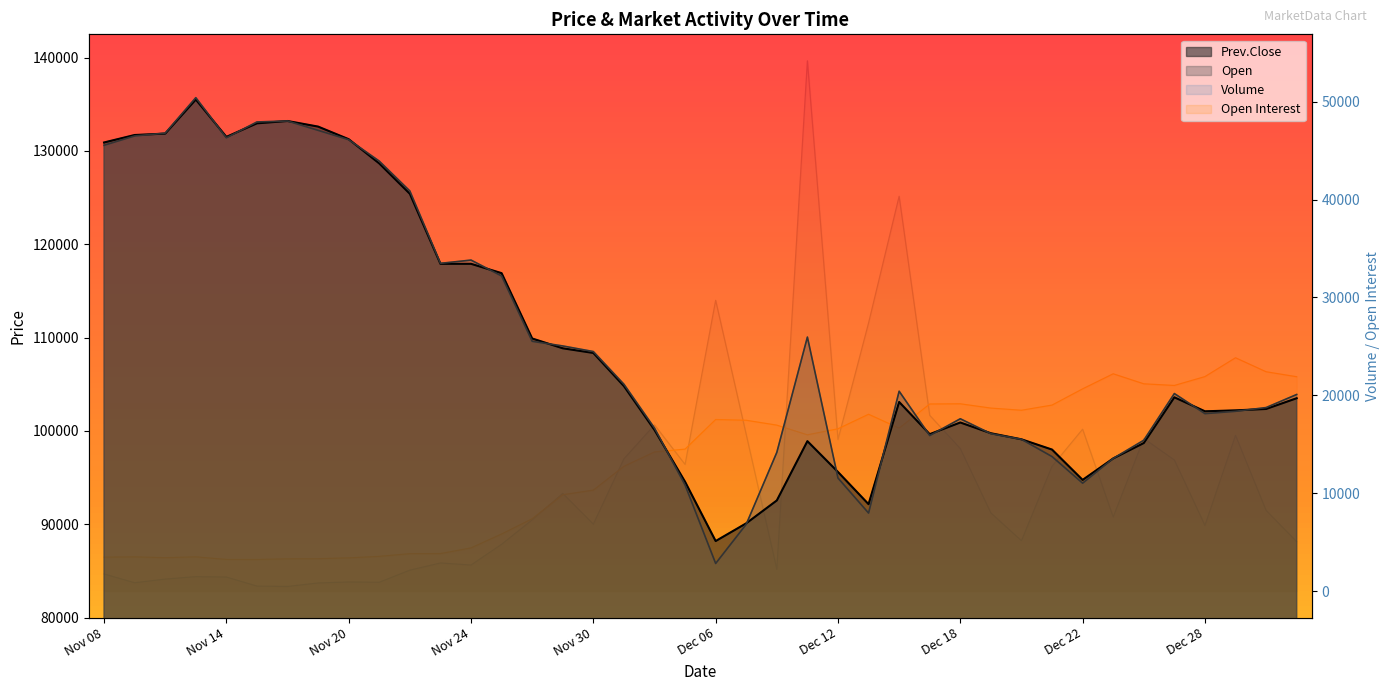

How many intersections are there between Volume and Open Interest?

10